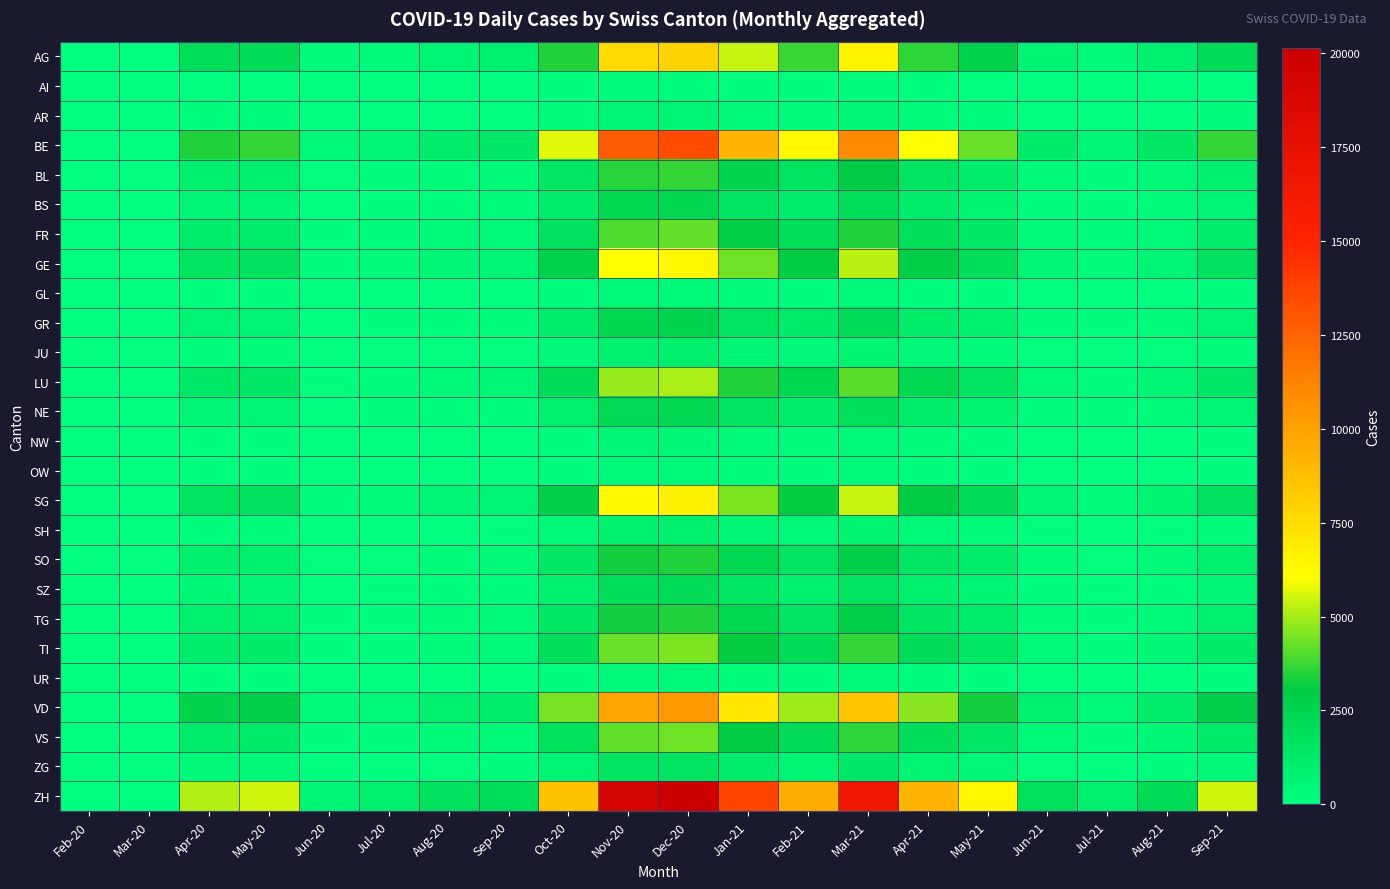

List the series in order of their peak value, highest first.

ZH, BE, VD, AG, SG, GE, LU, TI, VS, FR, BL, SO, TG, GR, BS, NE, SZ, ZG, JU, SH, AR, NW, GL, OW, UR, AI